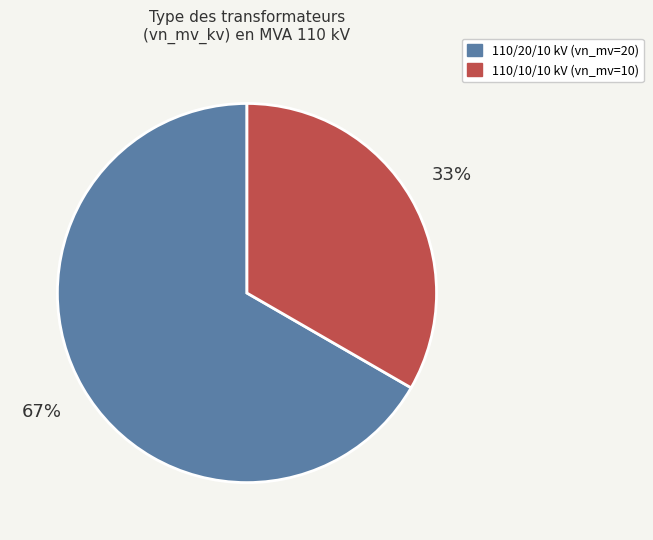

To the nearest percent, what is the average slice percentage?

50%